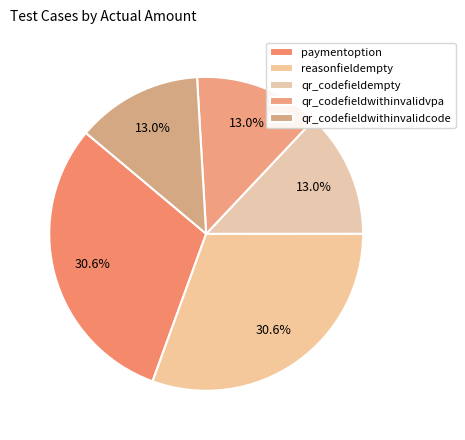

Is there a majority slice in this chart?

No